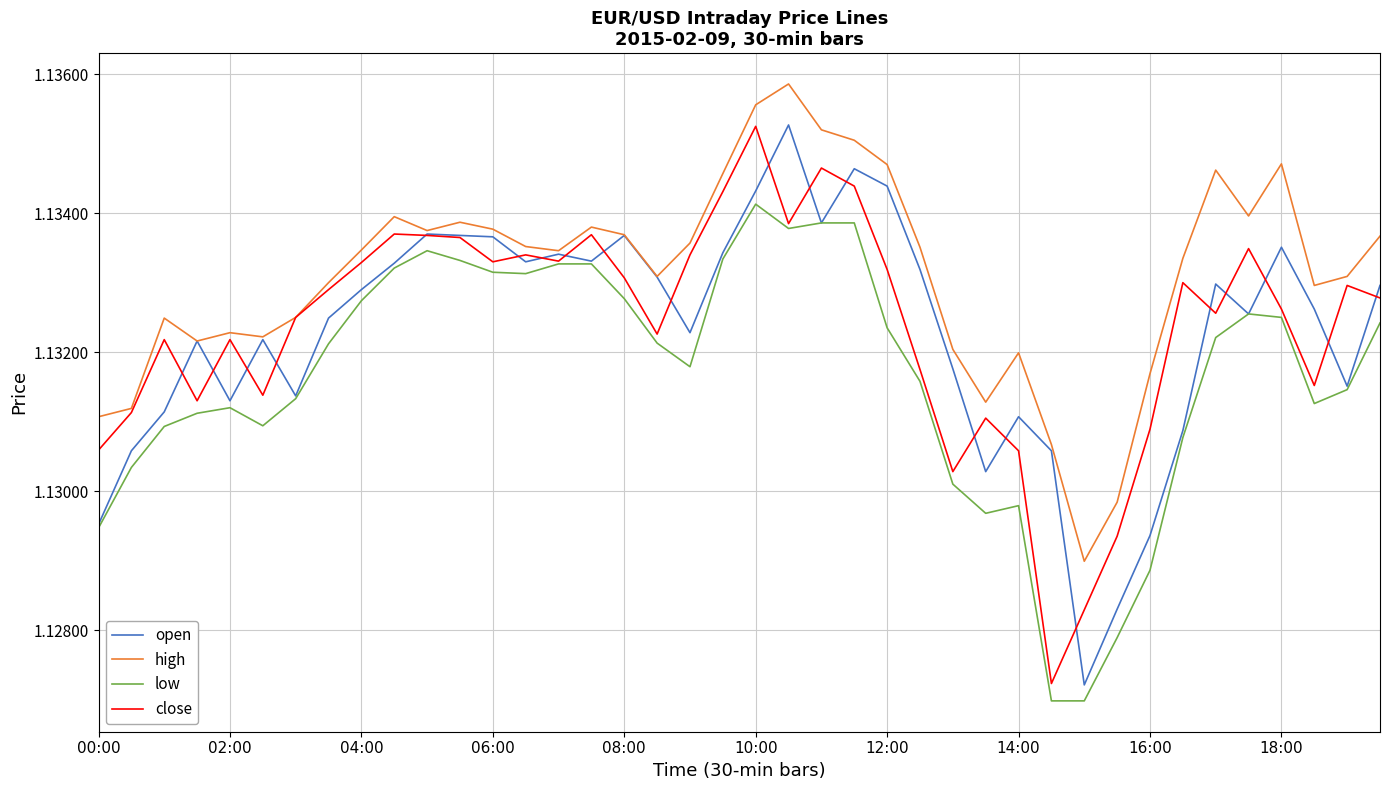

Does the chart display data point markers on the line(s)?

No